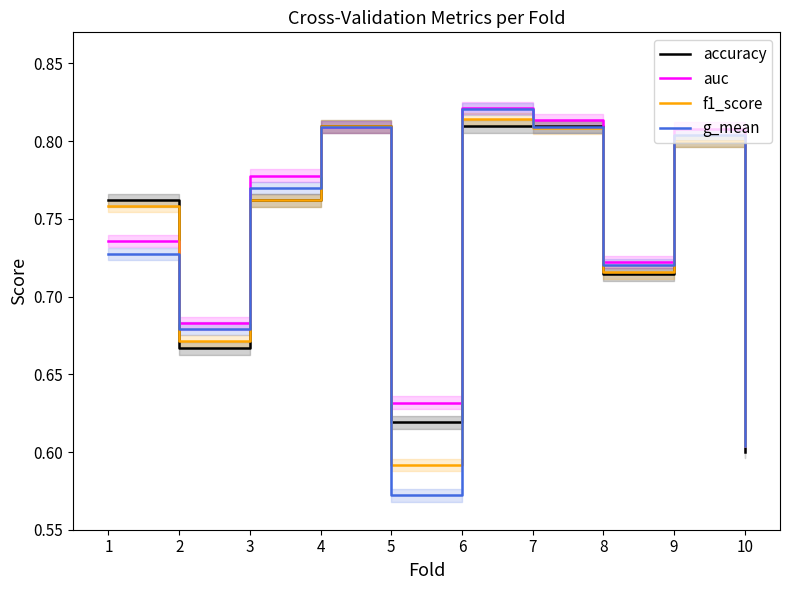

Where do g_mean and accuracy first cross each other?

1 and 2